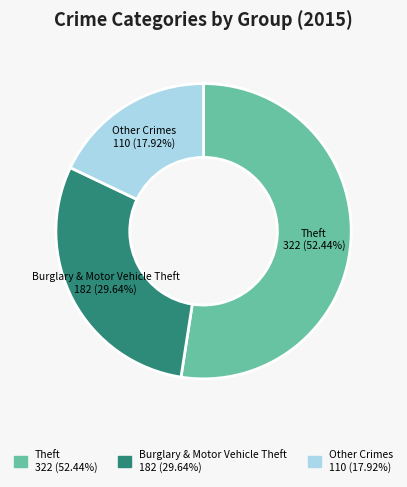

Does any single category account for the majority?

Yes